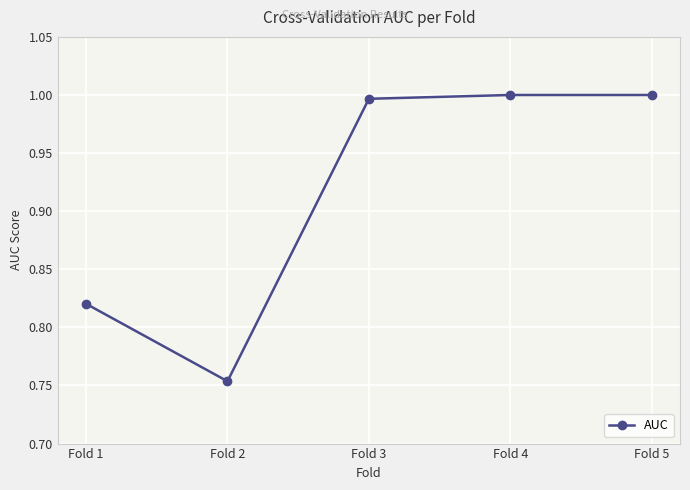

What is the value of the 5th point from the left?

1.0